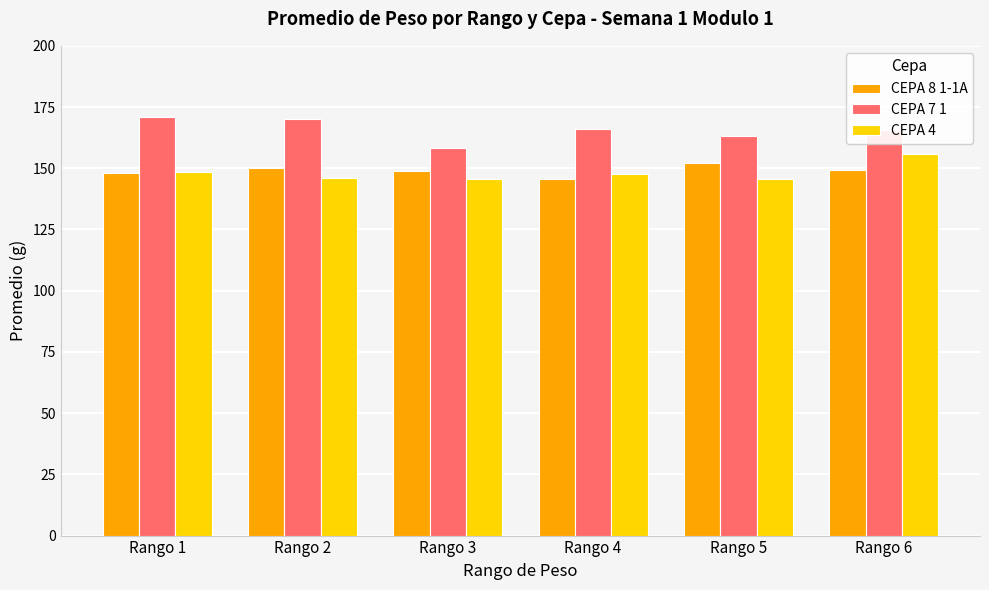

What is the value of the CEPA 7 1 bar at the 5th from the left?

163.0